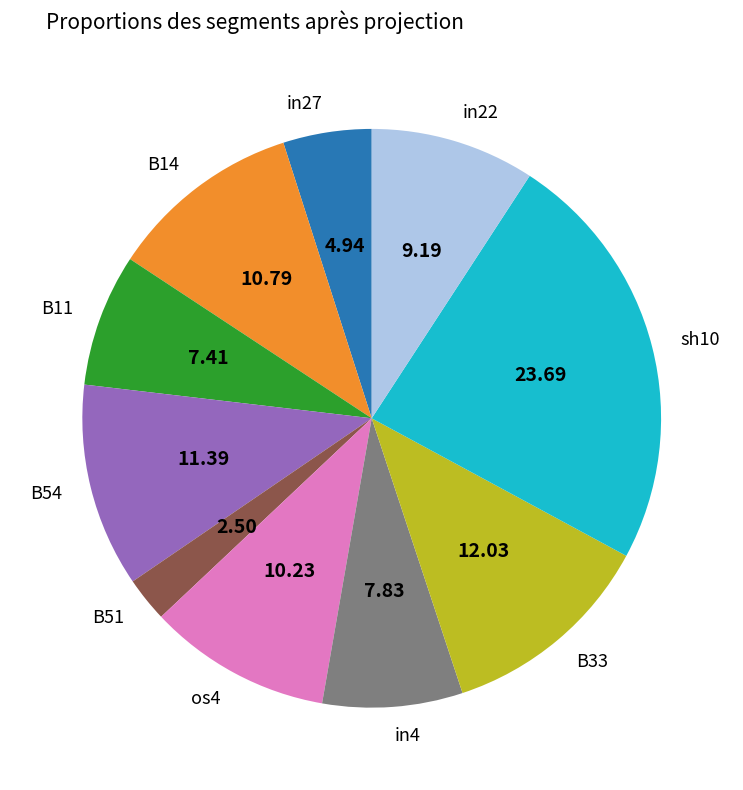

The in4 slice represents 8% of the pie. True or false?

True